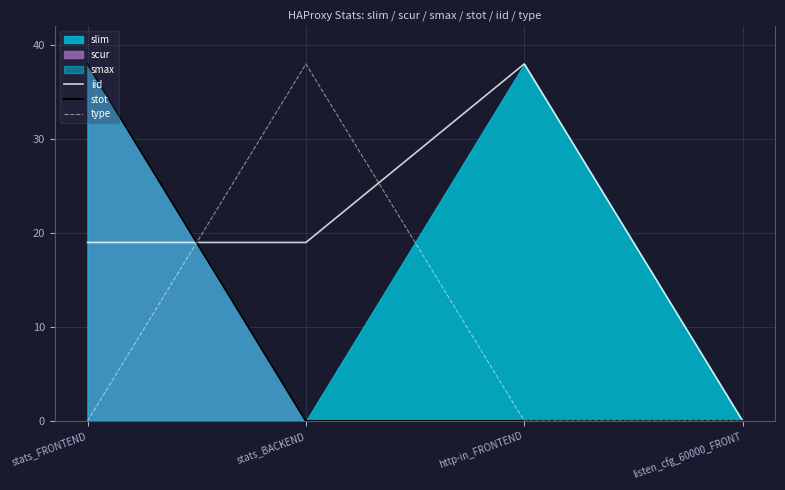

What is the maximum value shown in the chart?

38